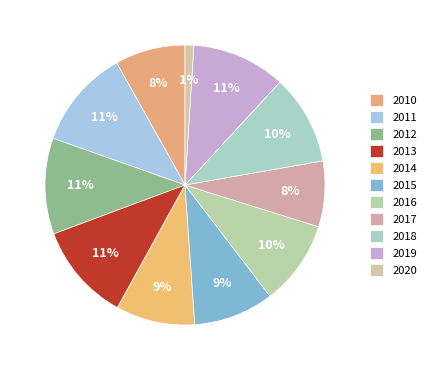

Which has a higher value, 2010 or 2013?

2013